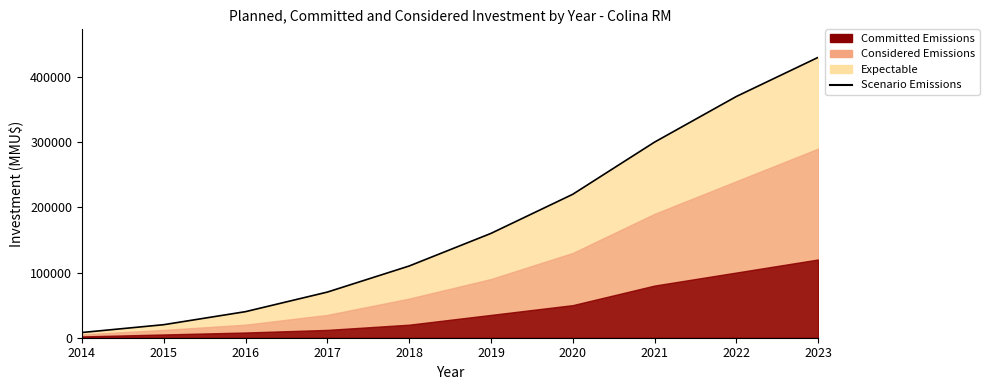

Reading left to right, transcribe all the data shown in this chart.

8000	20000	40000	70000	110000	160000	220000	300000	370000	430000